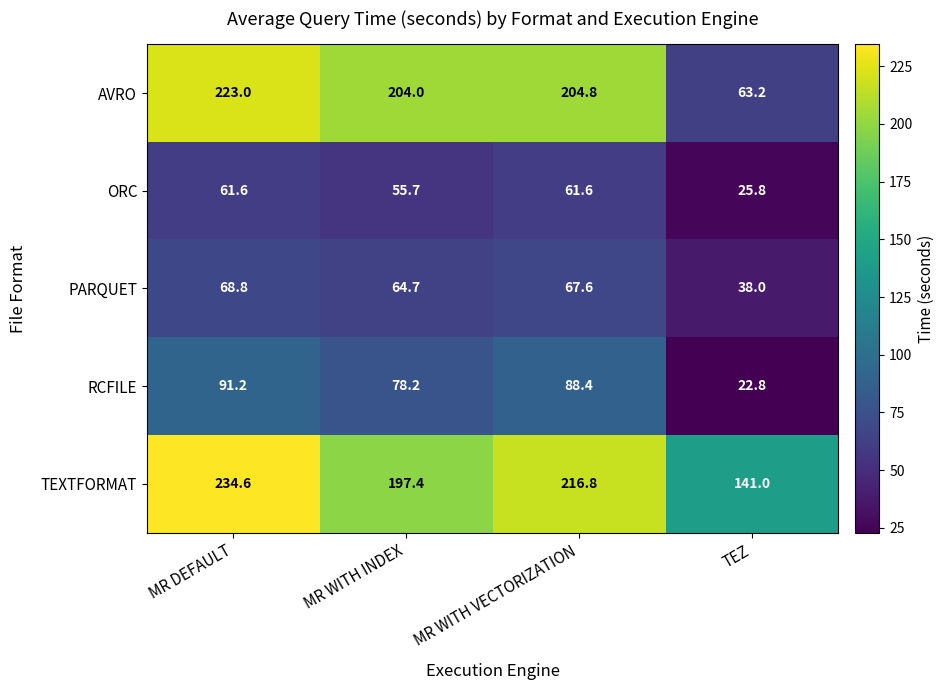

Which series has the widest spread of values?

AVRO